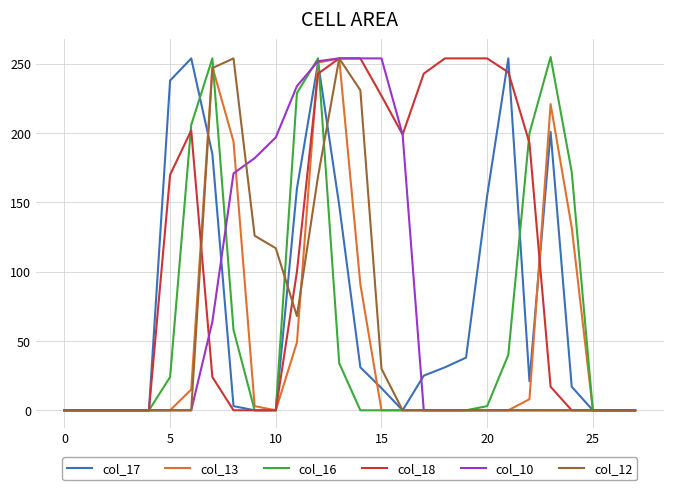

Which series has the largest total across all categories?

col_18